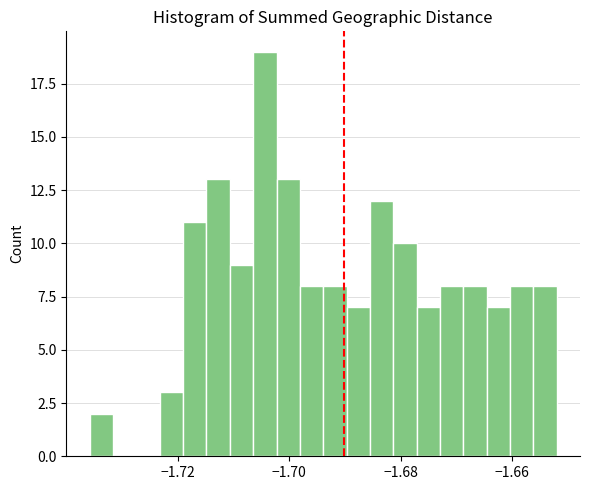

Read against the x-axis, roughly where is the centre of the tallest bar?

-1.704